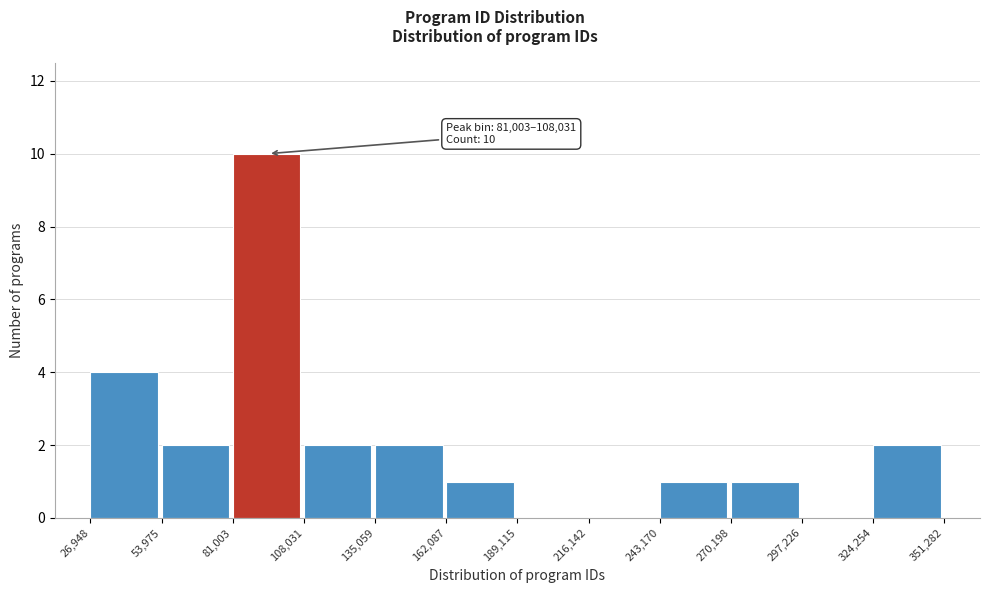

Over which range of the x-axis is the bar tallest?

81,003 to 108,031